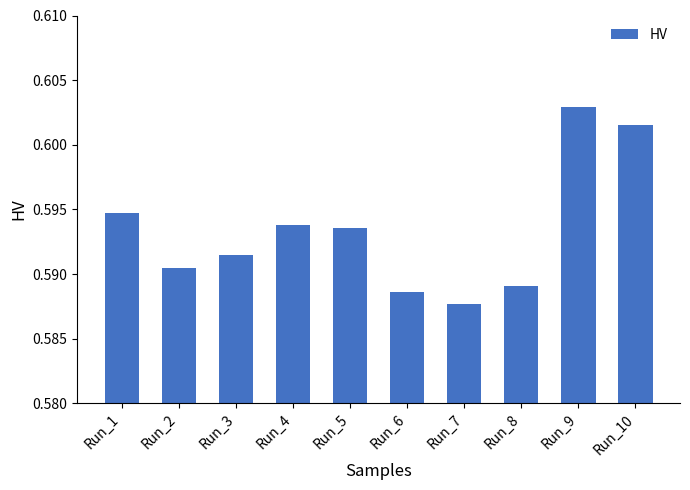

At which label is the value closest to 0?

Run_7